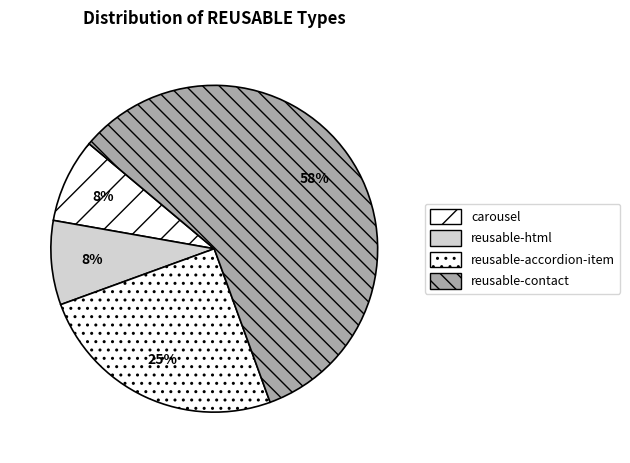

How many slices are in this pie chart?

4